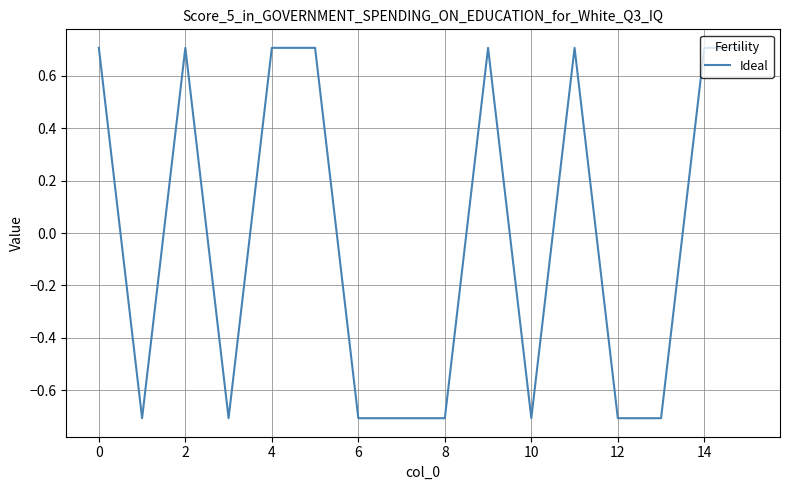

True or false: there are more than 2 points higher than both neighbors.

True